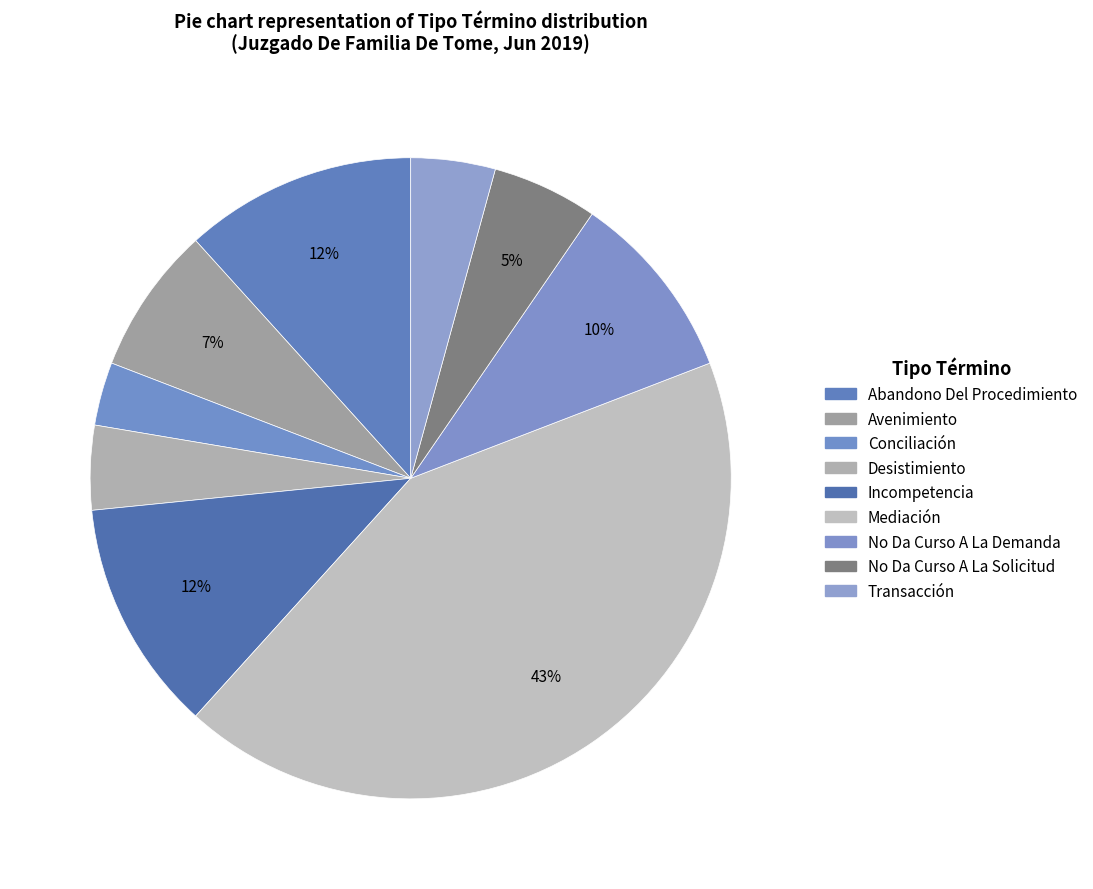

How many segments does this pie chart have?

9